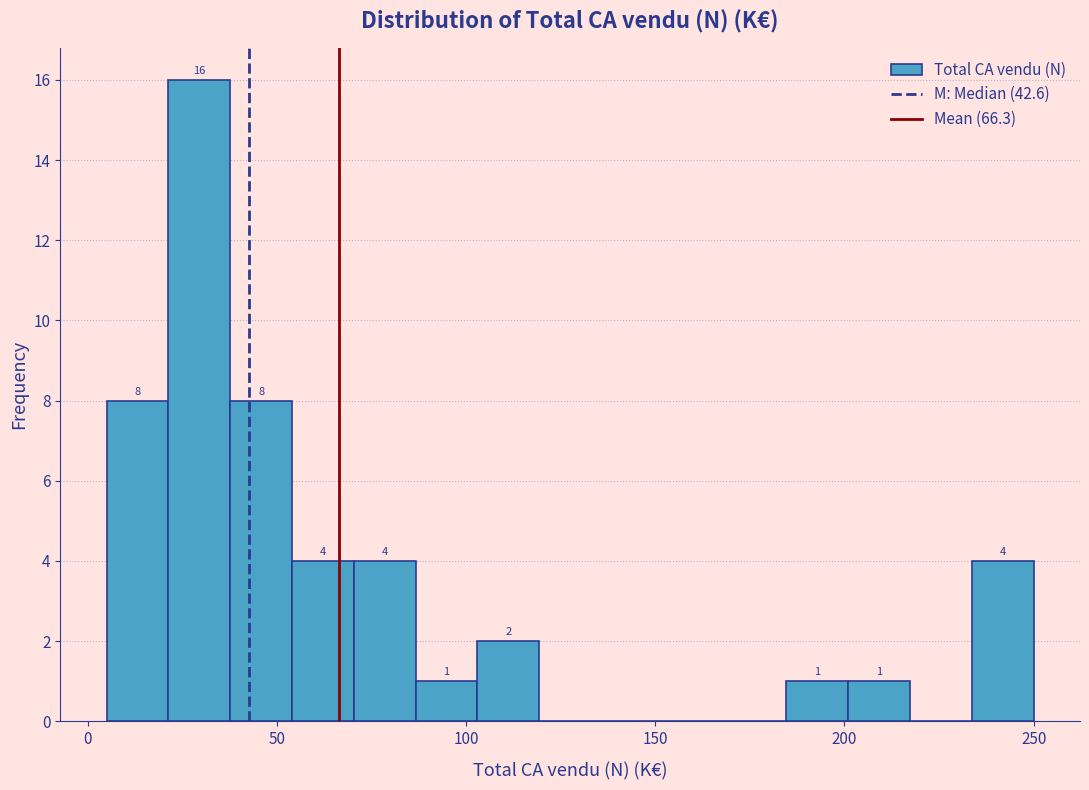

Around what value on the x-axis is the tallest bar? Give the approximate position of its centre, as read against the axis.

30